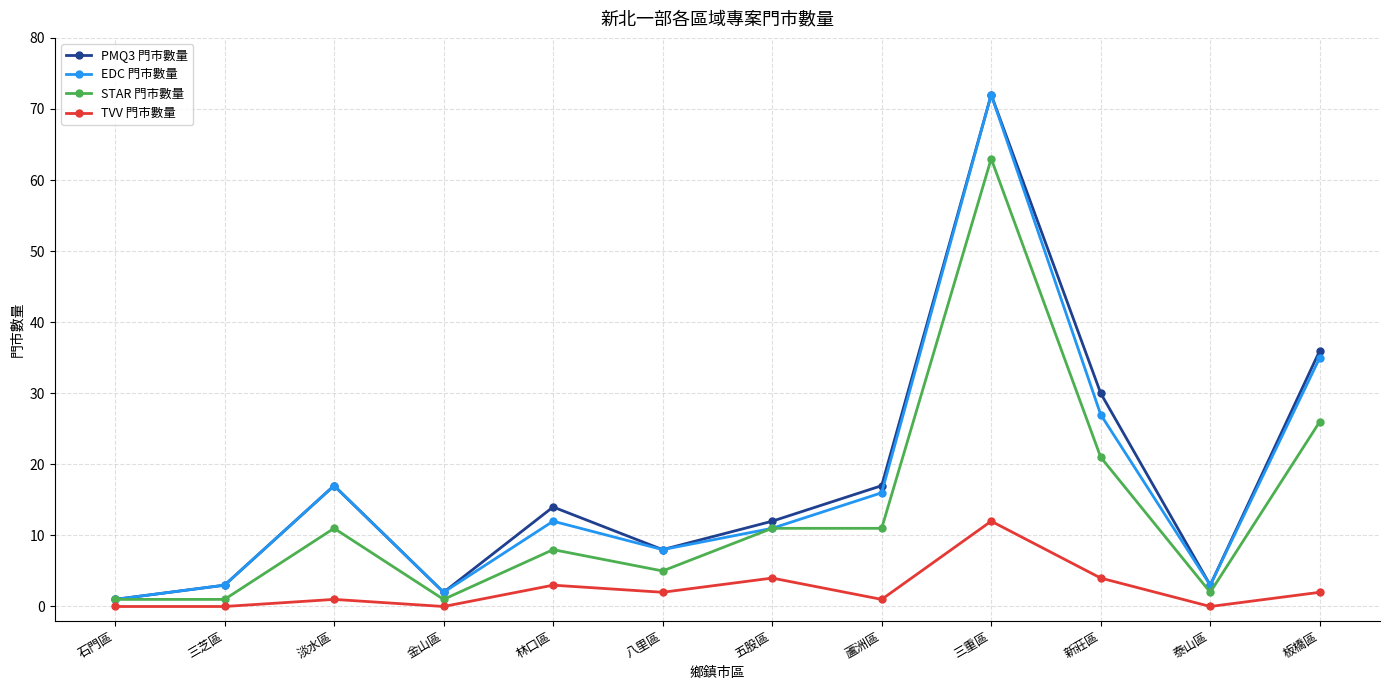

What is the maximum value shown in the chart?

72